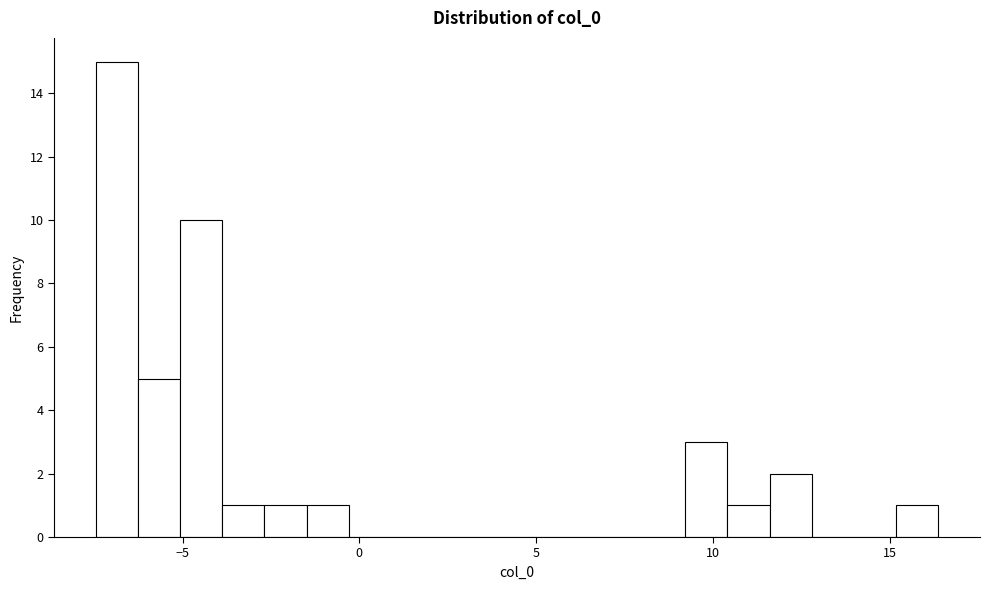

Read against the x-axis, roughly where is the centre of the tallest bar?

-7.0